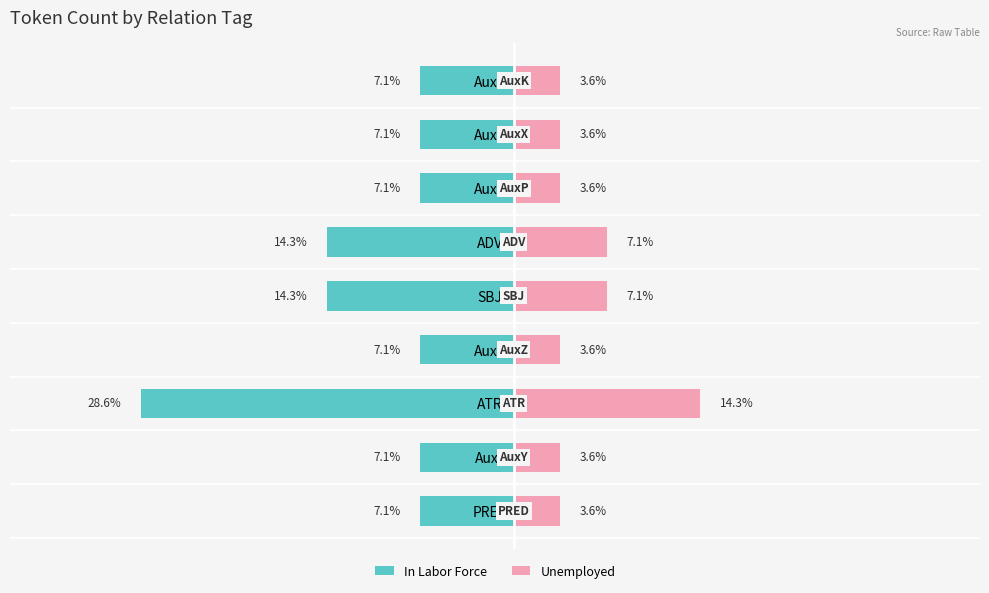

What is the sum of all Unemployed values?

50.0